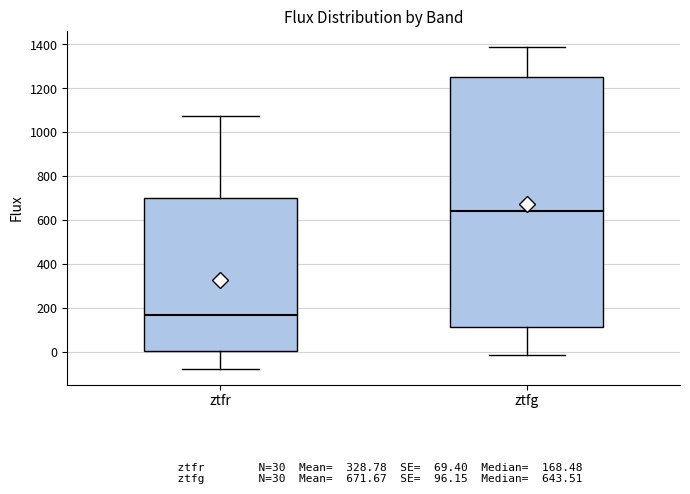

Comparing the boxes themselves (not the whiskers), which one is the tallest?

ztfg